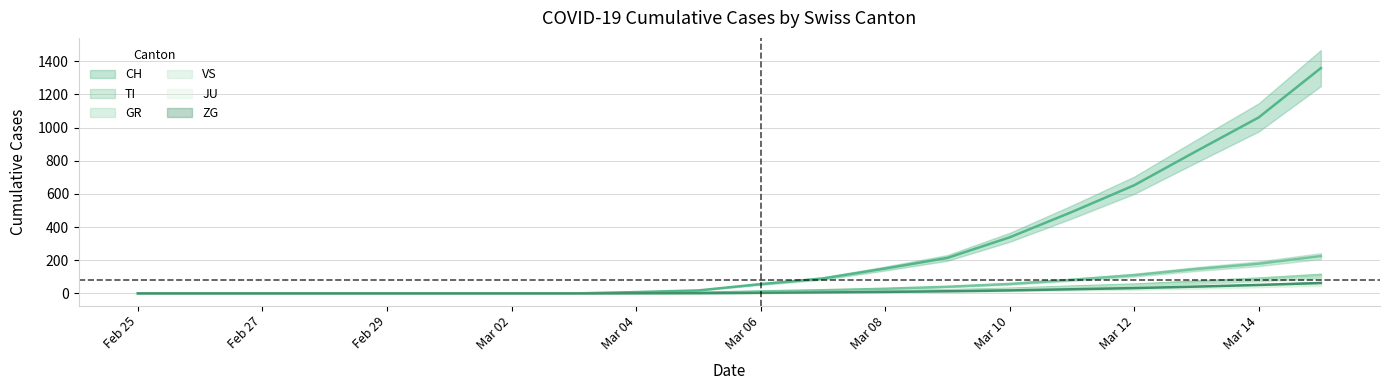

True or false: TI has more than 1 points higher than both neighbors.

False